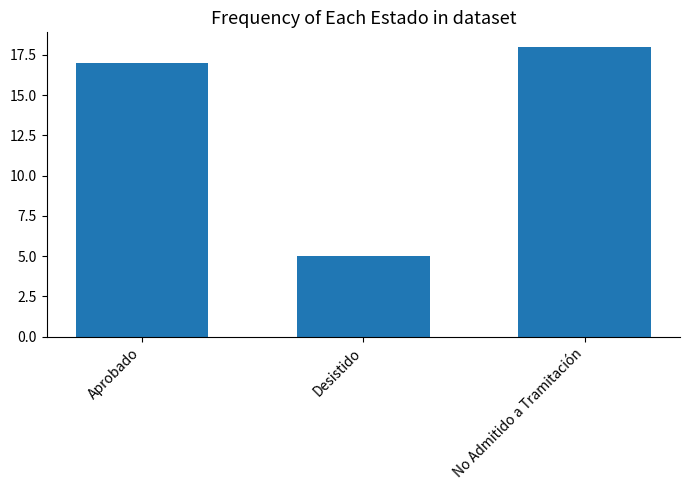

Rank the categories by value from lowest to highest.

Desistido, Aprobado, No Admitido a Tramitación